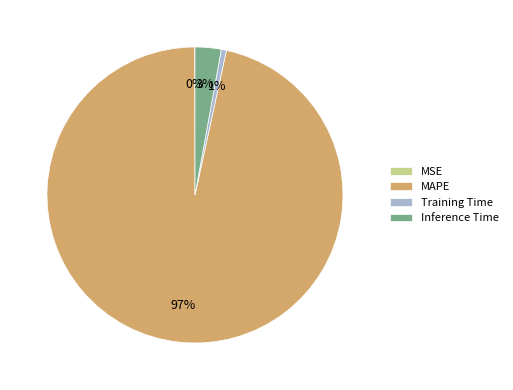

Is the sum of Training Time and MAPE greater than half?

Yes